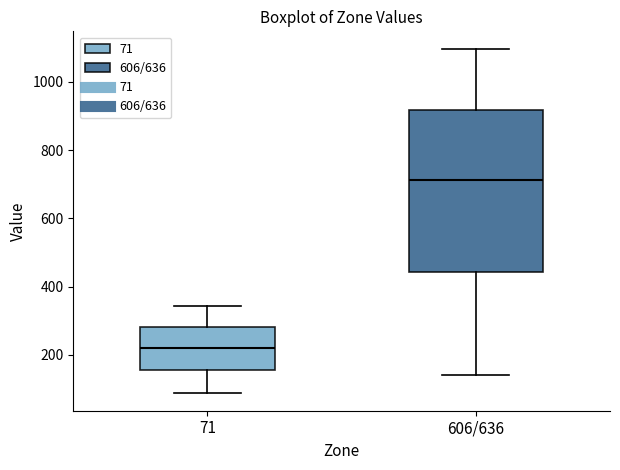

Which box is the tallest, from its lower edge to its upper edge?

606/636